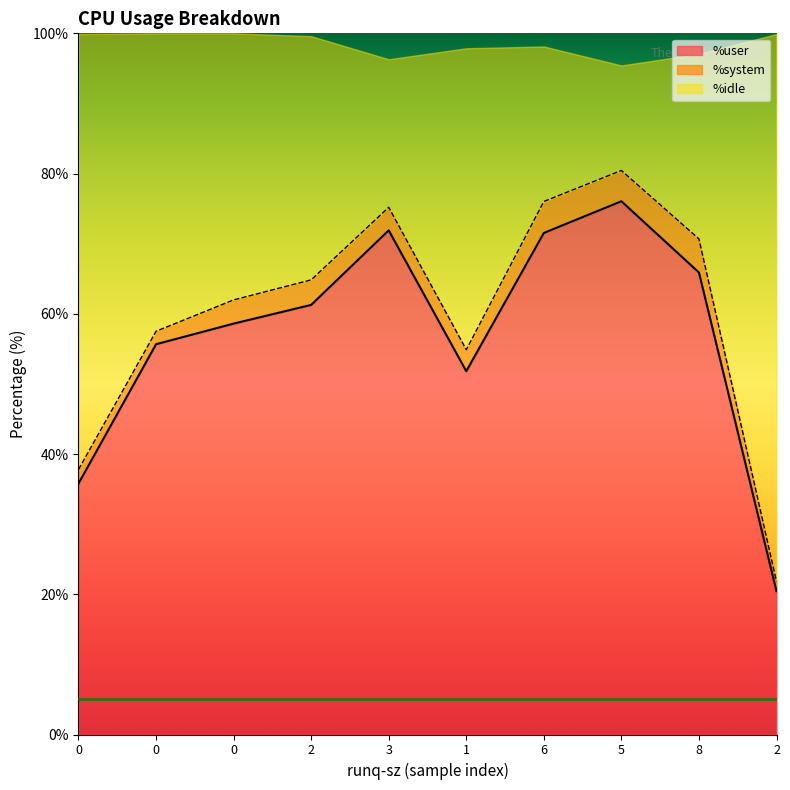

Where is %user nearest to the value 48?

1